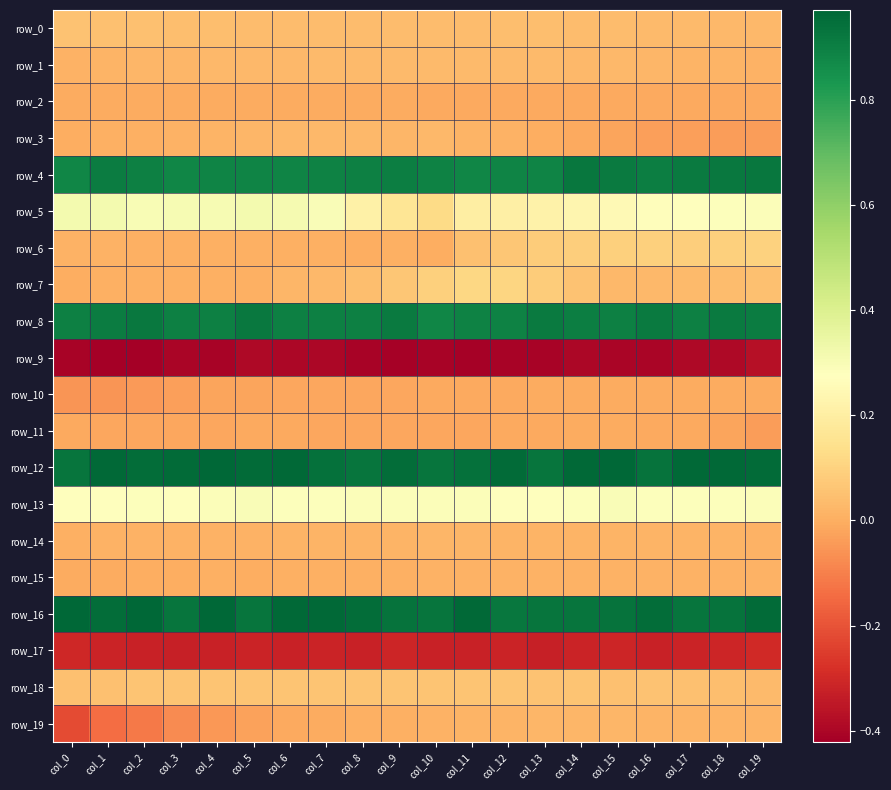

What is the difference between the highest and lowest values at col_15?

1.4